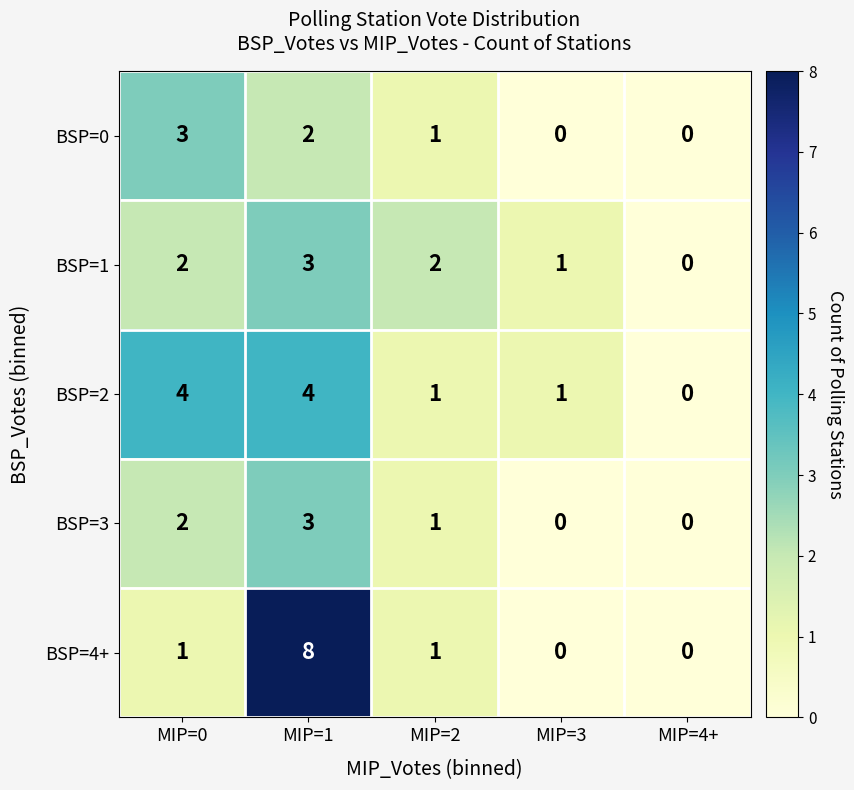

The value of BSP=2 at MIP=4+ is 0. True or false?

True